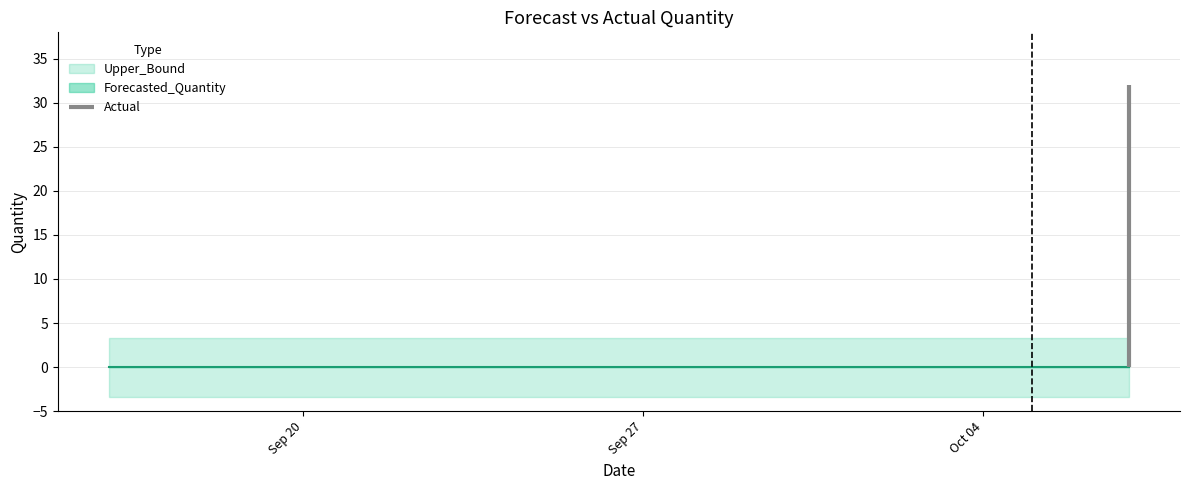

Reading right to left, transcribe all the data shown in this chart.

Actual: 32.0	0.0	0.0	0.0	0.0	0.0	0.0	0.0	0.0	0.0	0.0	0.0	0.0	0.0	0.0	0.0	0.0	0.0	0.0	0.0	0.0	0.0
Forecasted_Quantity: 0.0	0.0	0.0	0.0	0.0	0.0	0.0	0.0	0.0	0.0	0.0	0.0	0.0	0.0	0.0	0.0	0.0	0.0	0.0	0.0	0.0	0.0
Upper_Bound: 3.3	3.3	3.3	3.3	3.3	3.3	3.3	3.3	3.3	3.3	3.3	3.3	3.3	3.3	3.3	3.3	3.3	3.3	3.3	3.3	3.3	3.3
Lower_Bound: -3.3	-3.3	-3.3	-3.3	-3.3	-3.3	-3.3	-3.3	-3.3	-3.3	-3.3	-3.3	-3.3	-3.3	-3.3	-3.3	-3.3	-3.3	-3.3	-3.3	-3.3	-3.3